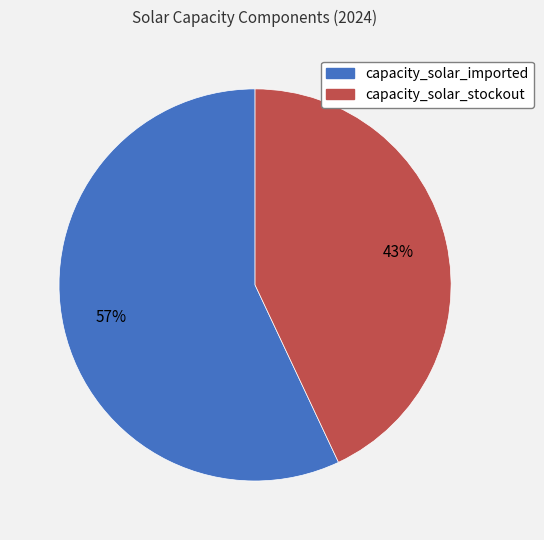

How many segments does this pie chart have?

2